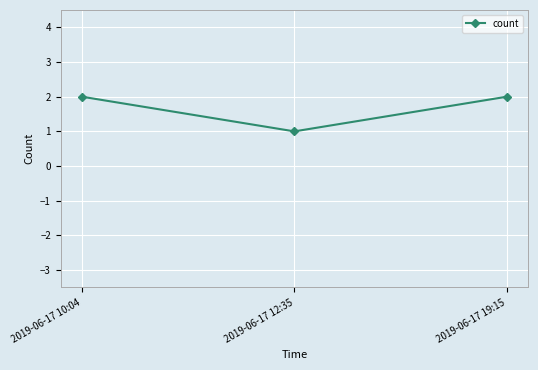

Is it true that the value at 2019-06-17 19:15 is 3?

False